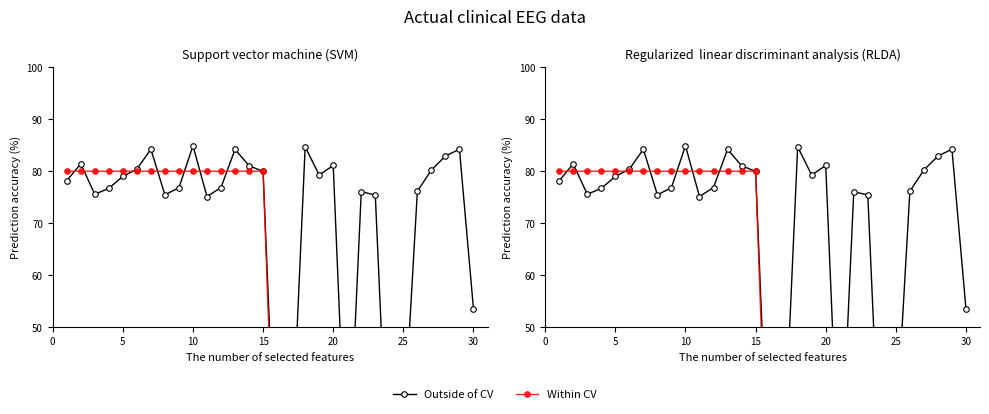

What is the sum of all Within CV values?

1401.8